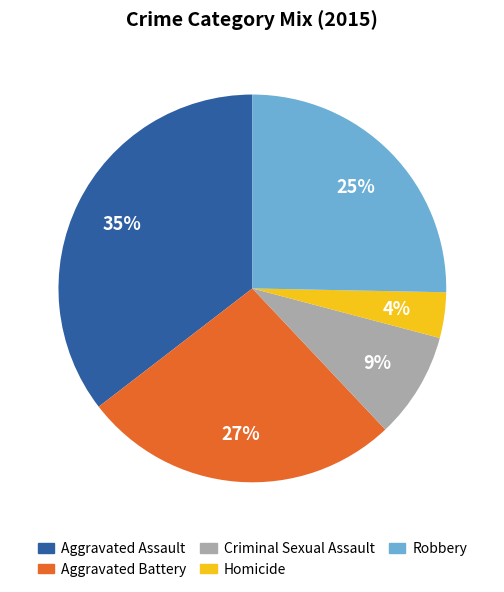

Does Robbery account for over 50% of the chart?

No